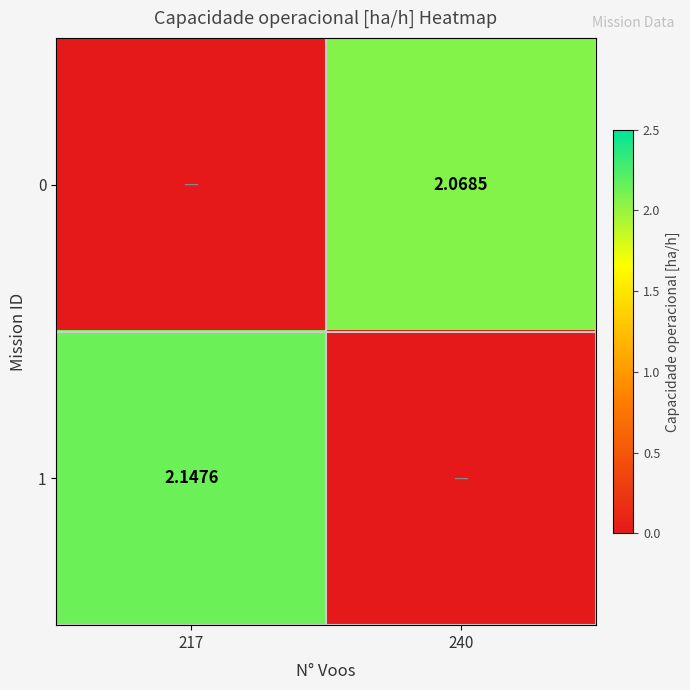

At how many categories does at least one series exceed 1?

2